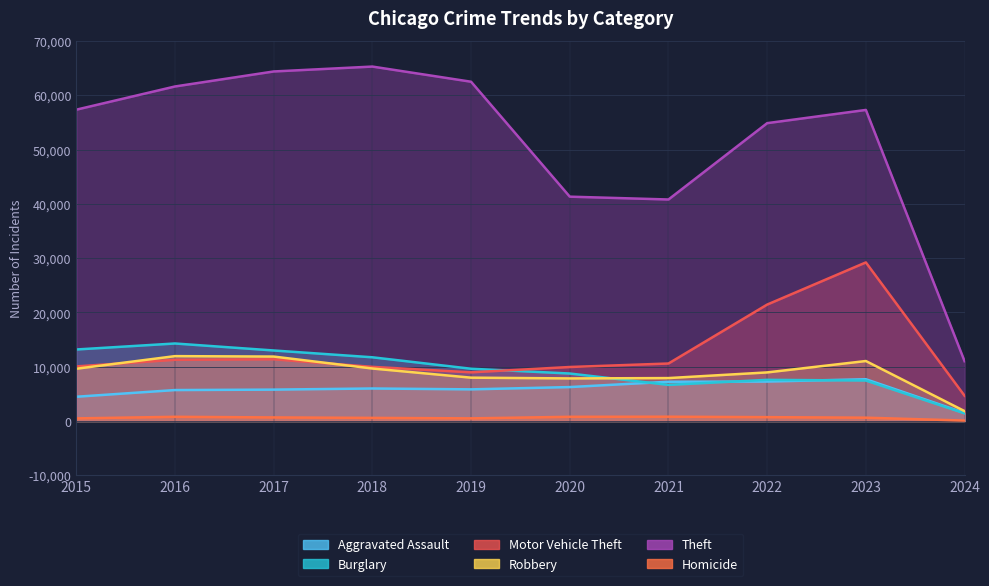

Where does the Burglary series first go above 9638?

2015